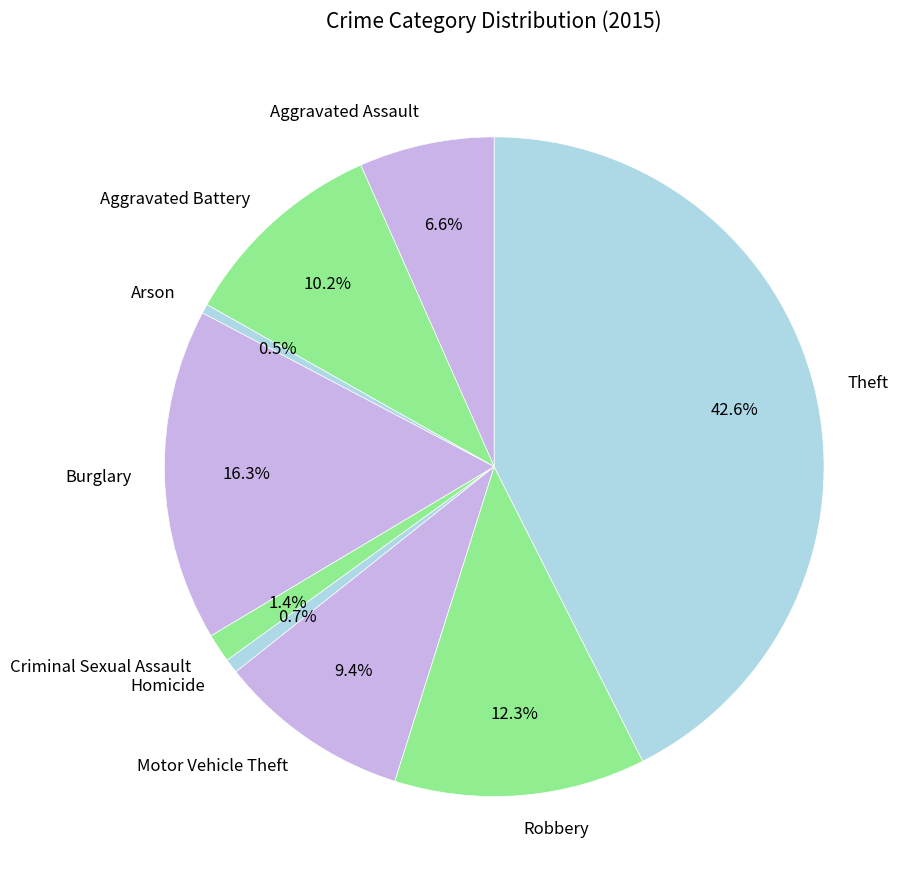

Count the number of slices in the pie.

9